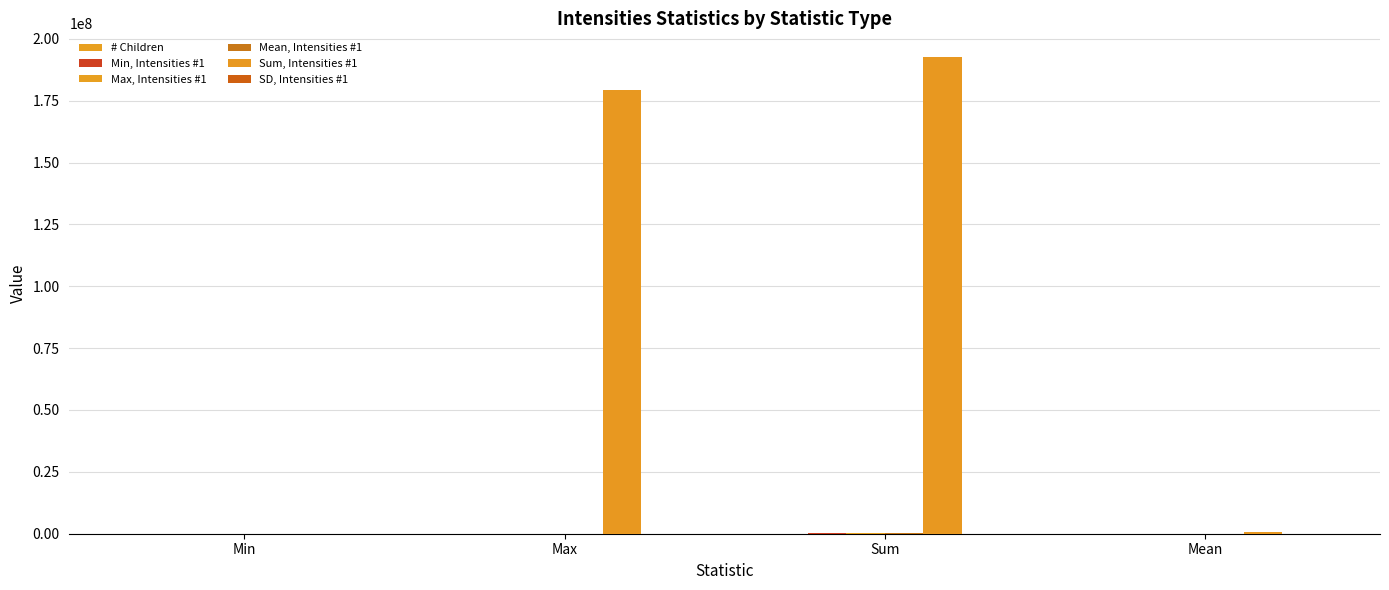

What is the difference between the maximum and second lowest values in the Max, Intensities #1 series?

368984.1